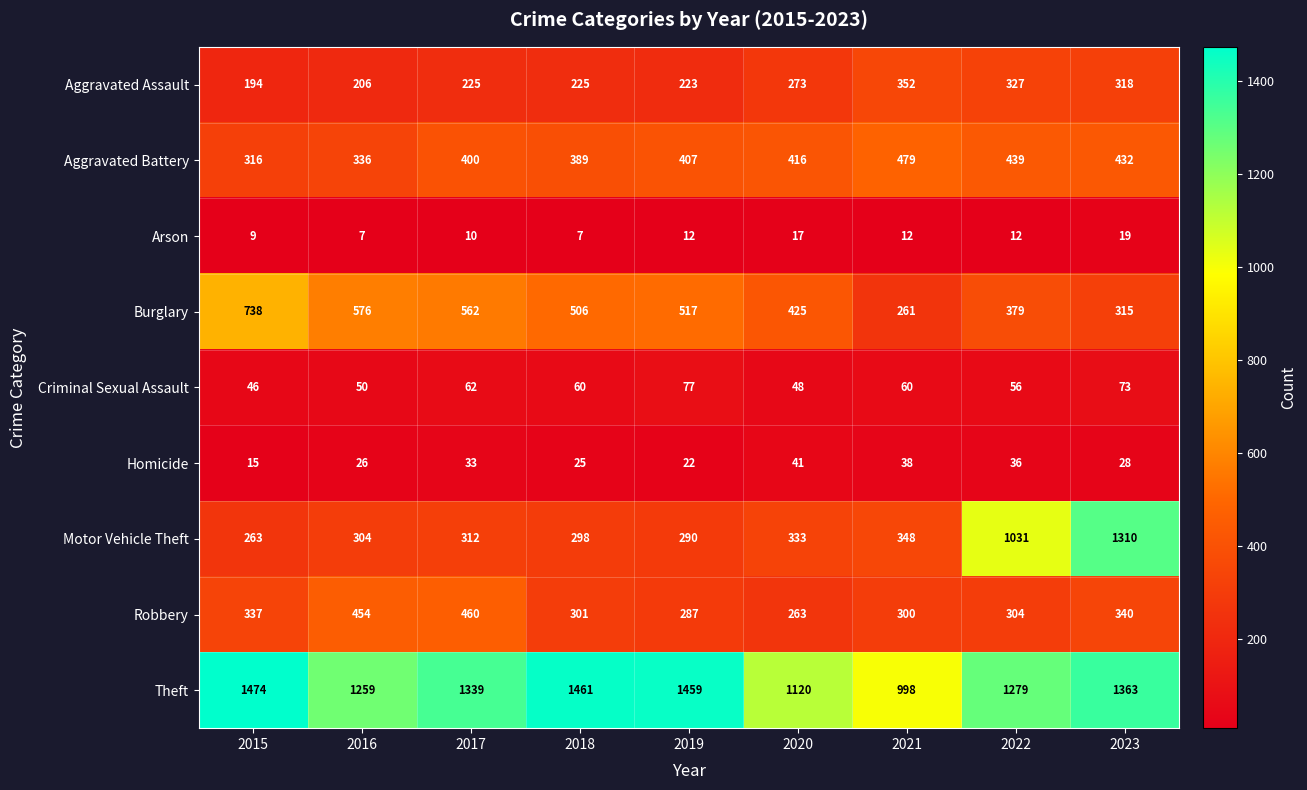

What is the total value across all series at 2020?

2936